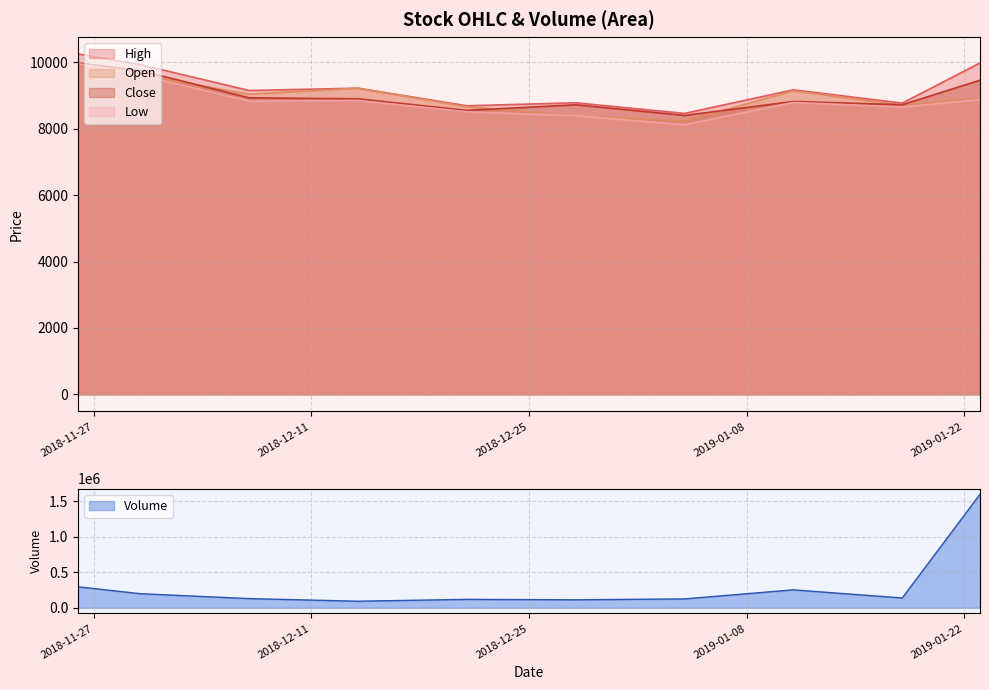

The Close series shows 14898 at 2019-01-11. True or false?

False